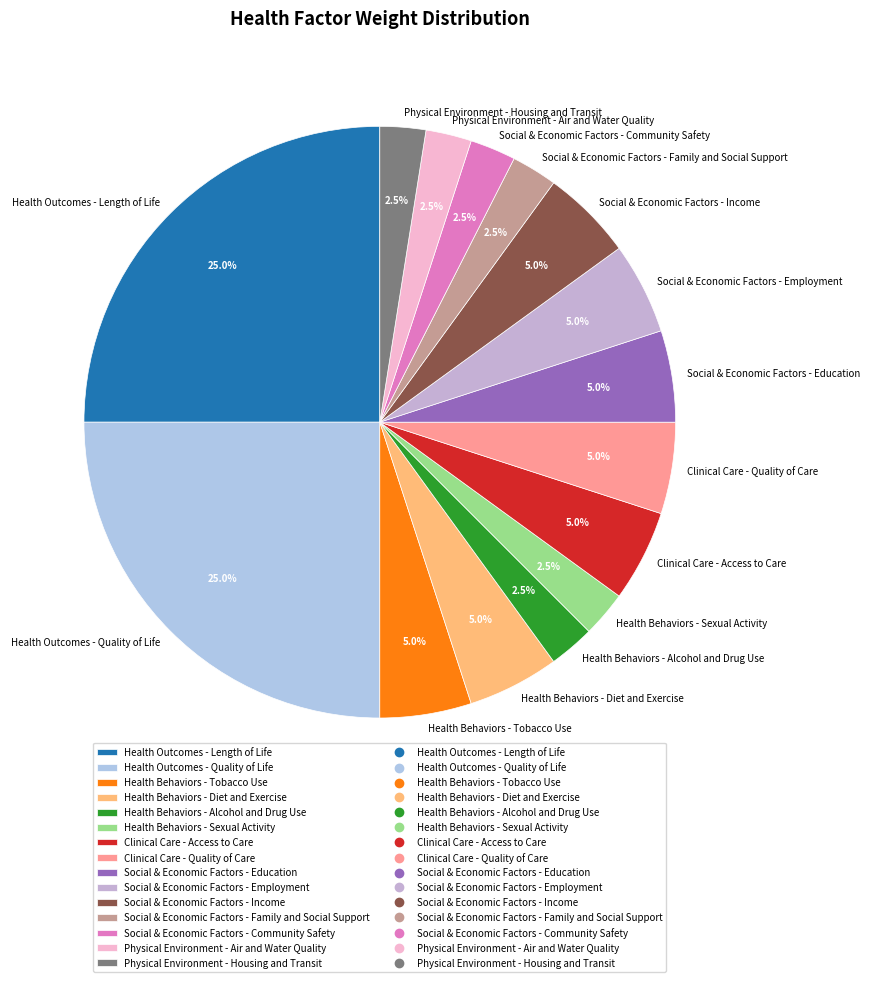

Does Physical Environment - Housing and Transit account for over 50% of the chart?

No